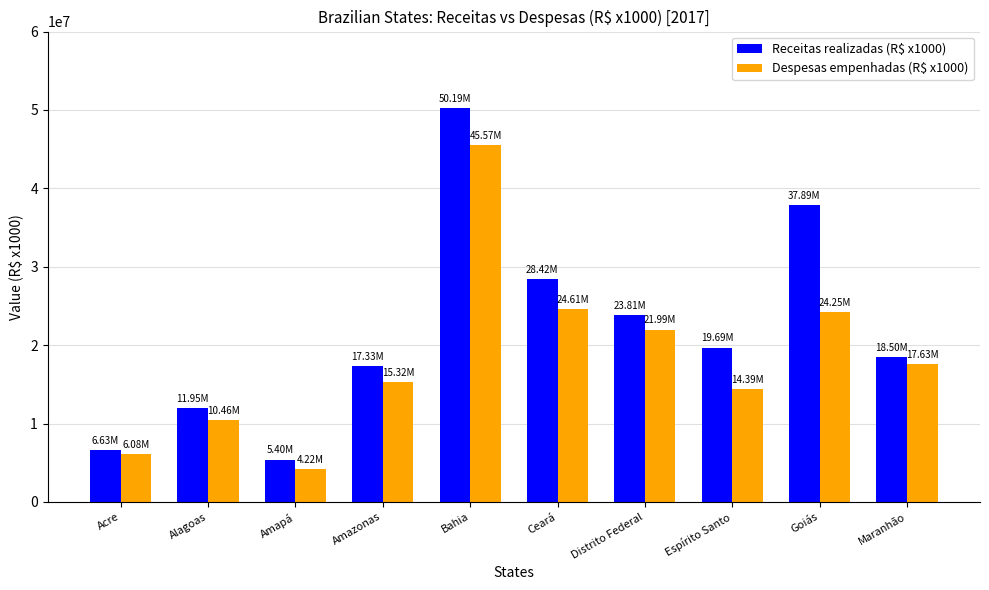

Is it true that Despesas empenhadas (R$ x1000) equals 16973052.4 at Alagoas?

False